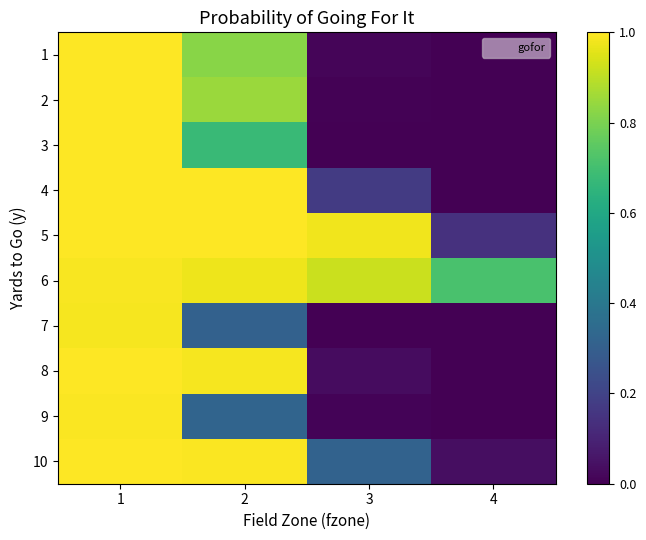

What is the spread (max minus min) of values at 2?

0.7